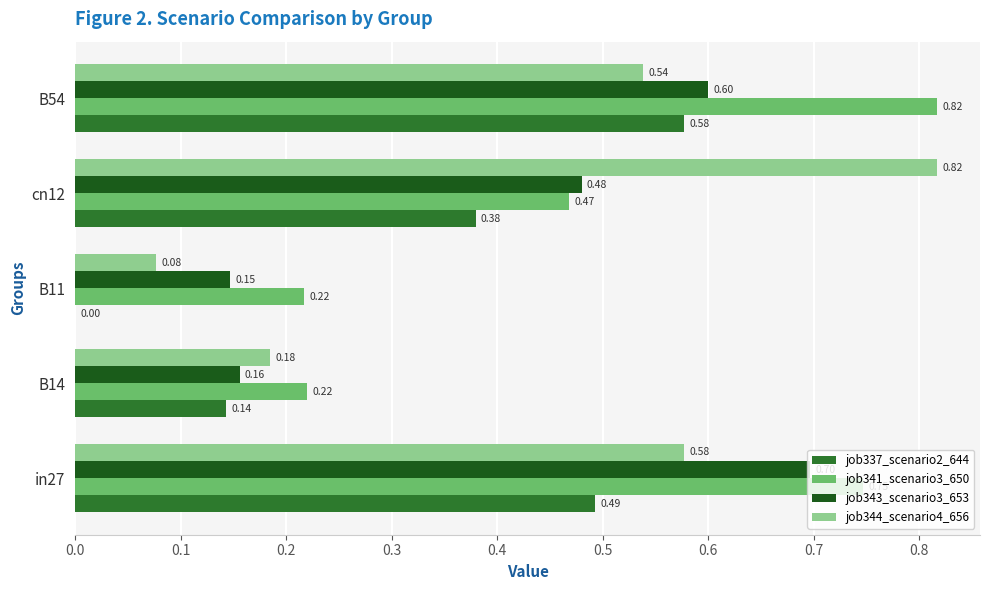

What is the total value across all series at B54?

2.5